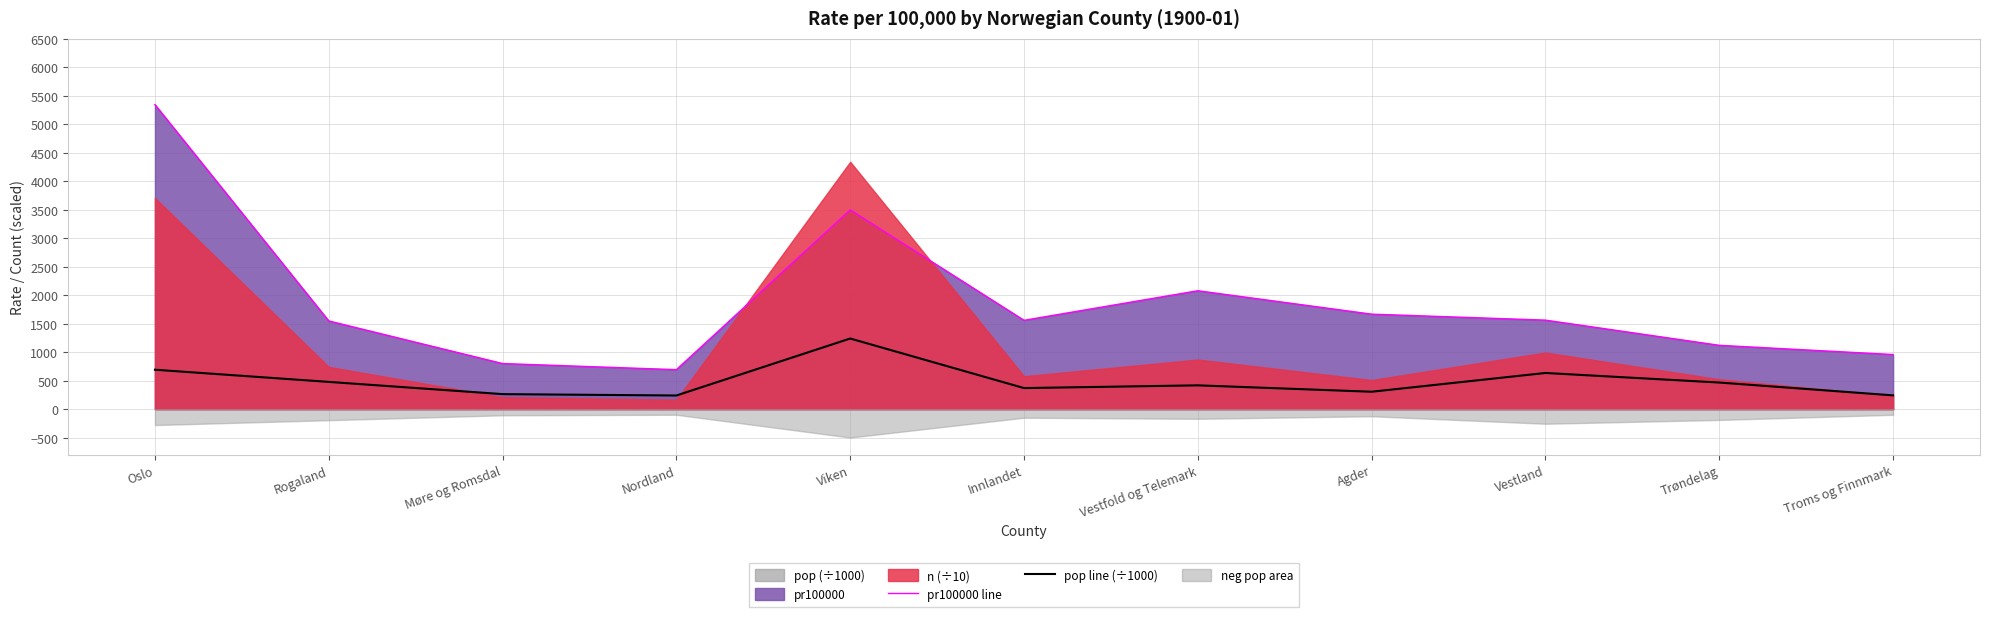

How many data points in pop line (÷1000) are less than 419?

5